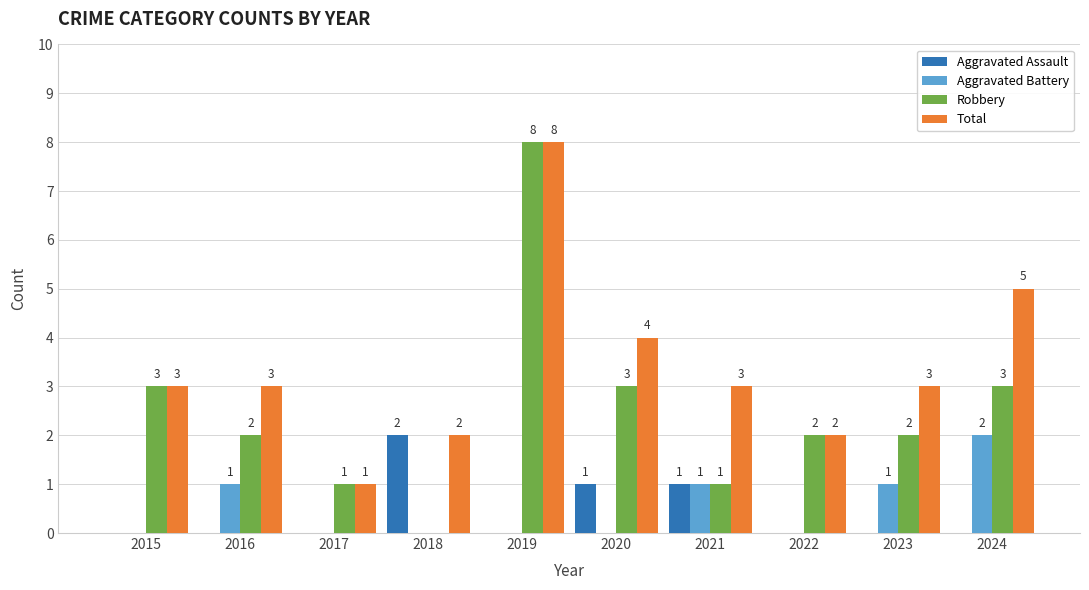

Are the bars grouped side by side (vs. stacked)?

Yes